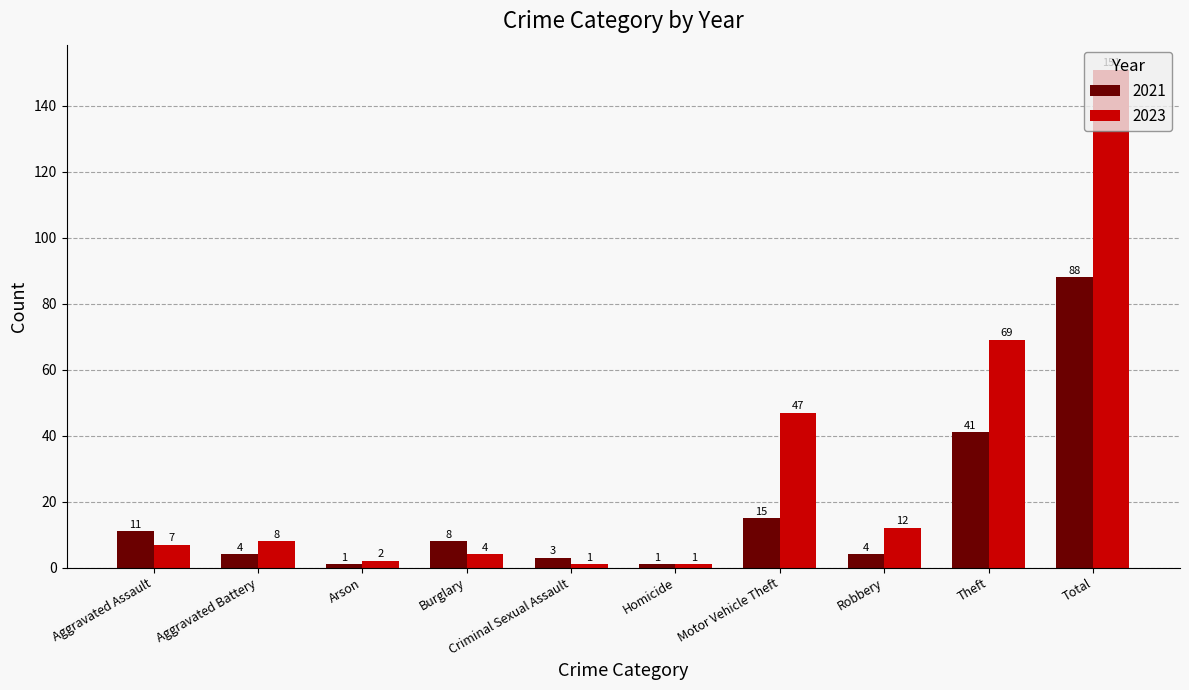

The 2023 series shows 92 at Total. True or false?

False